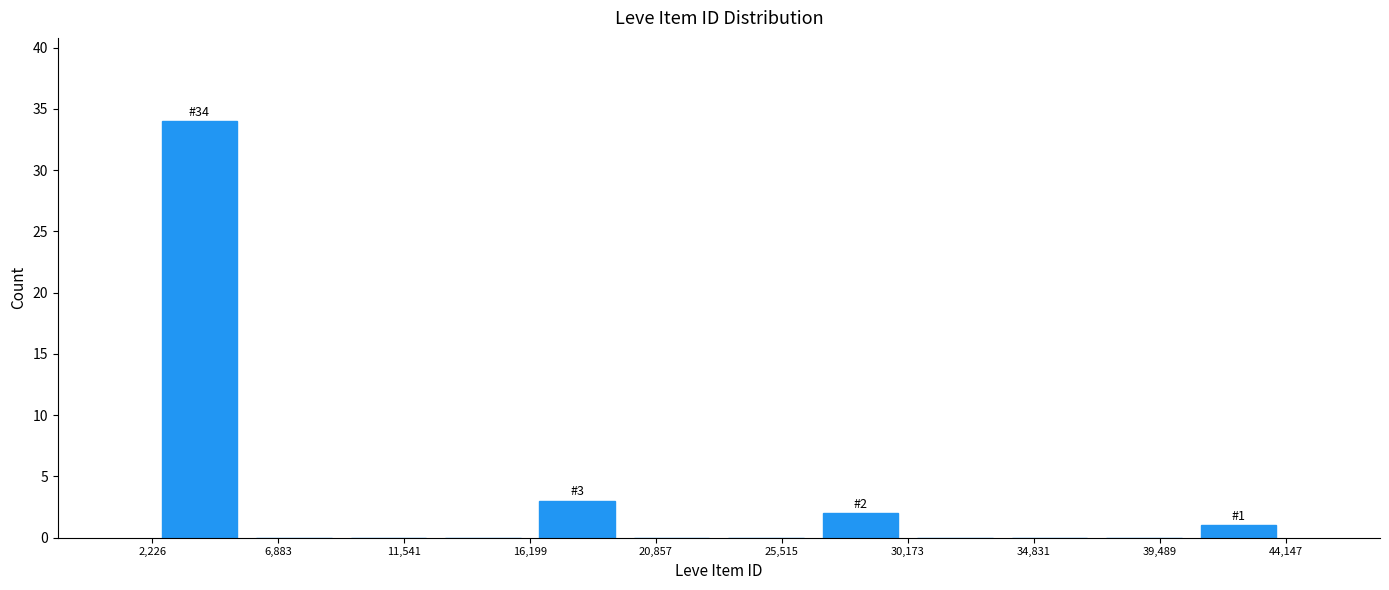

Which range on the x-axis has the tallest bar?

2000 to 5500